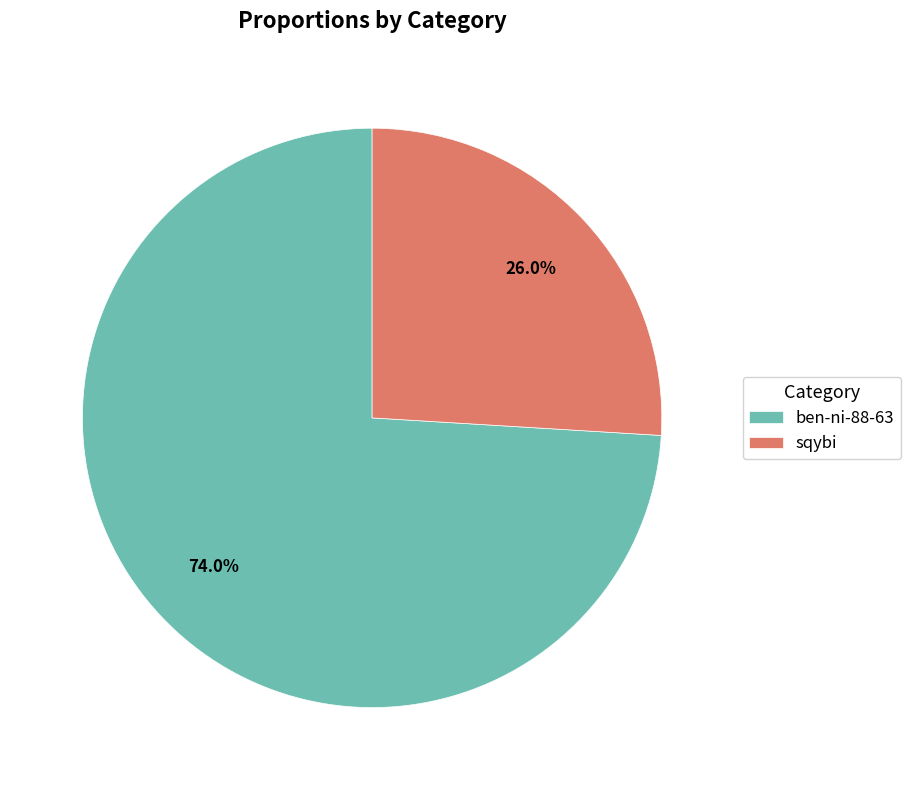

How many segments does this pie chart have?

2